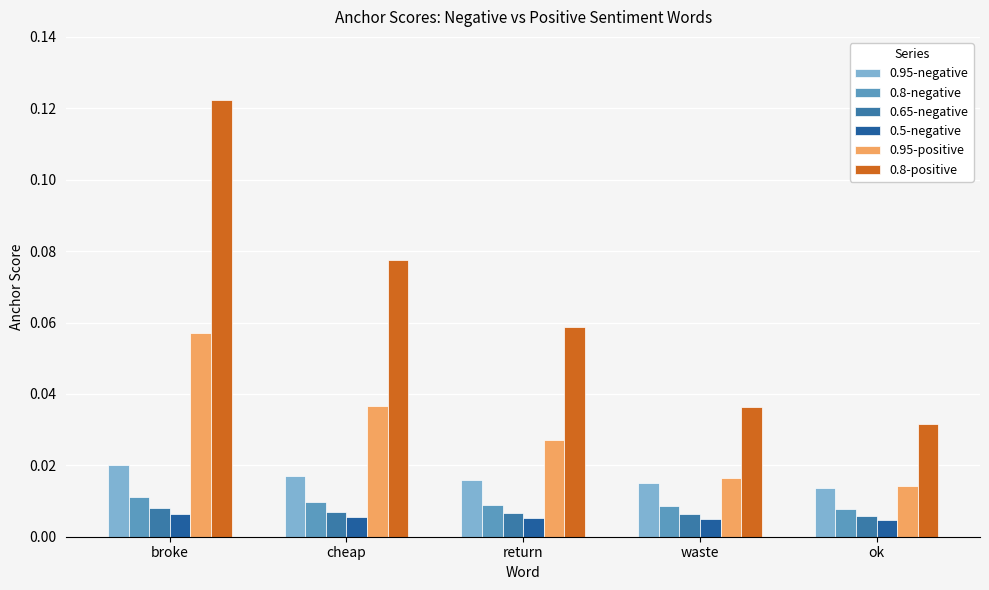

Are the bars horizontal?

No